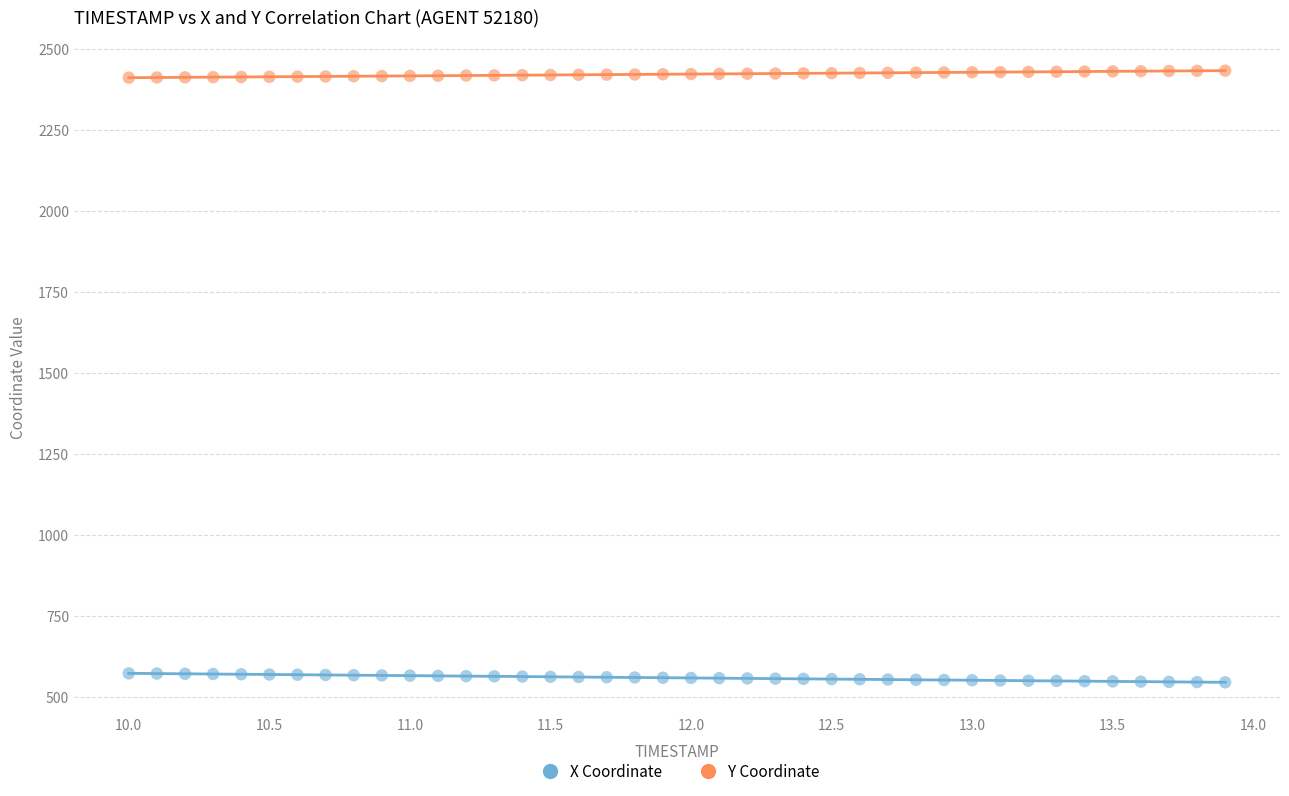

Across all data points, what is the range of Y values (max minus min)?

1887.5